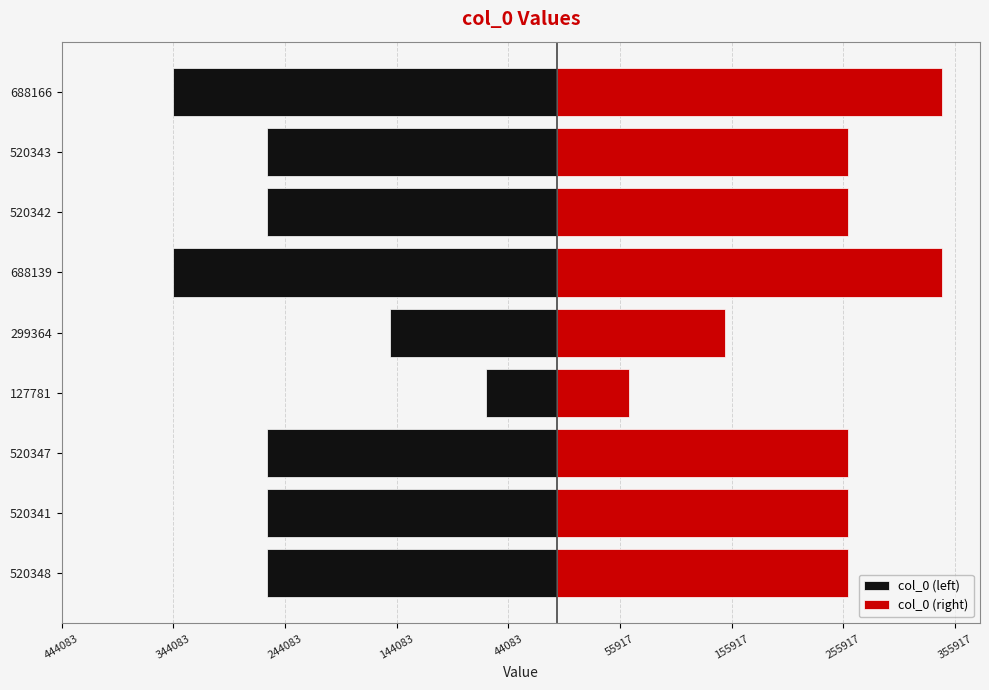

Does the chart contain stacked bars?

No